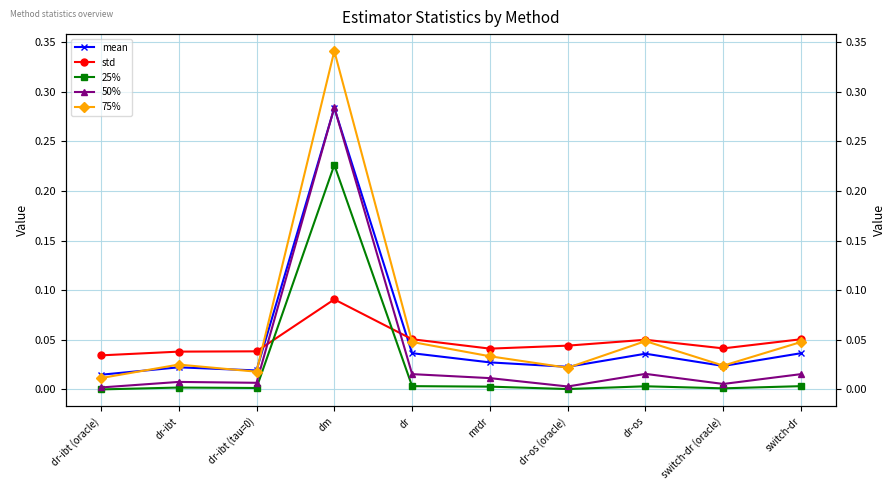

True or false: std and 25% cross at least once.

True